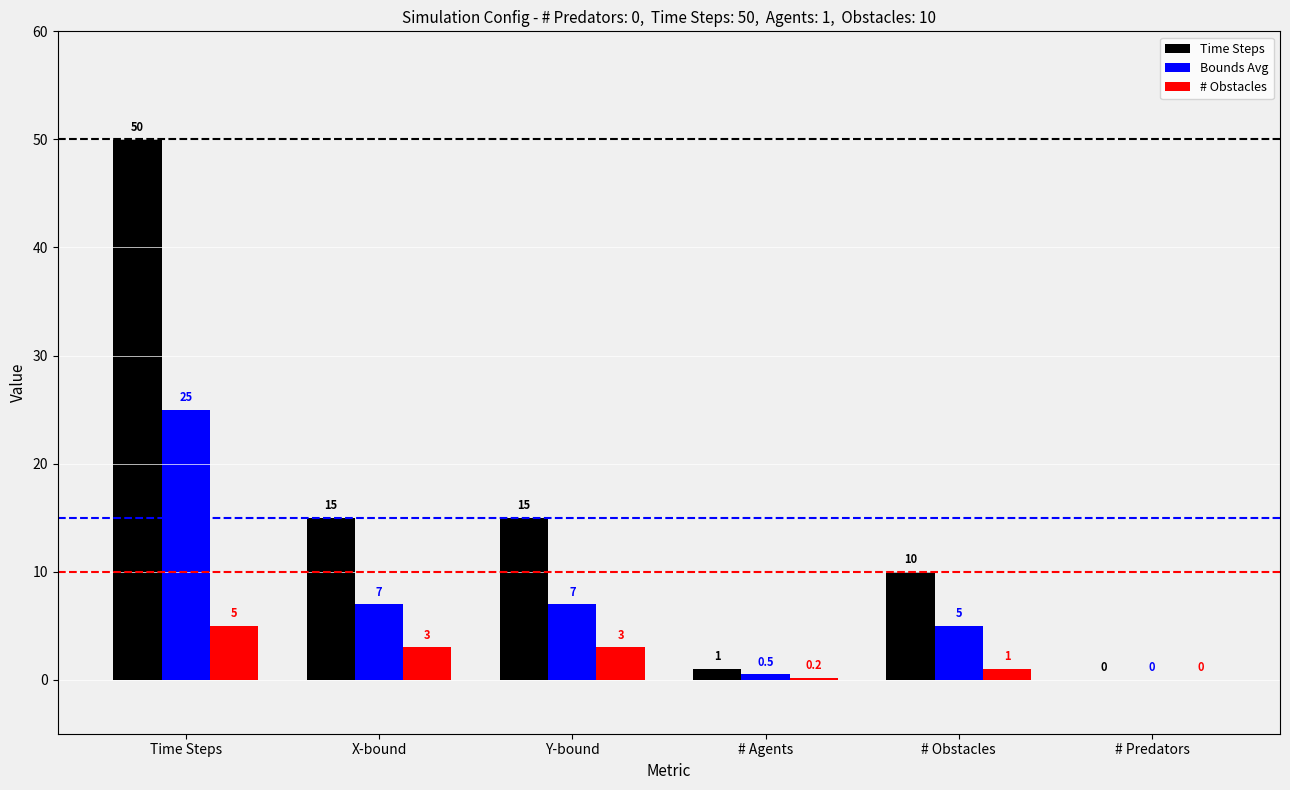

Count the number of data series in this chart.

3